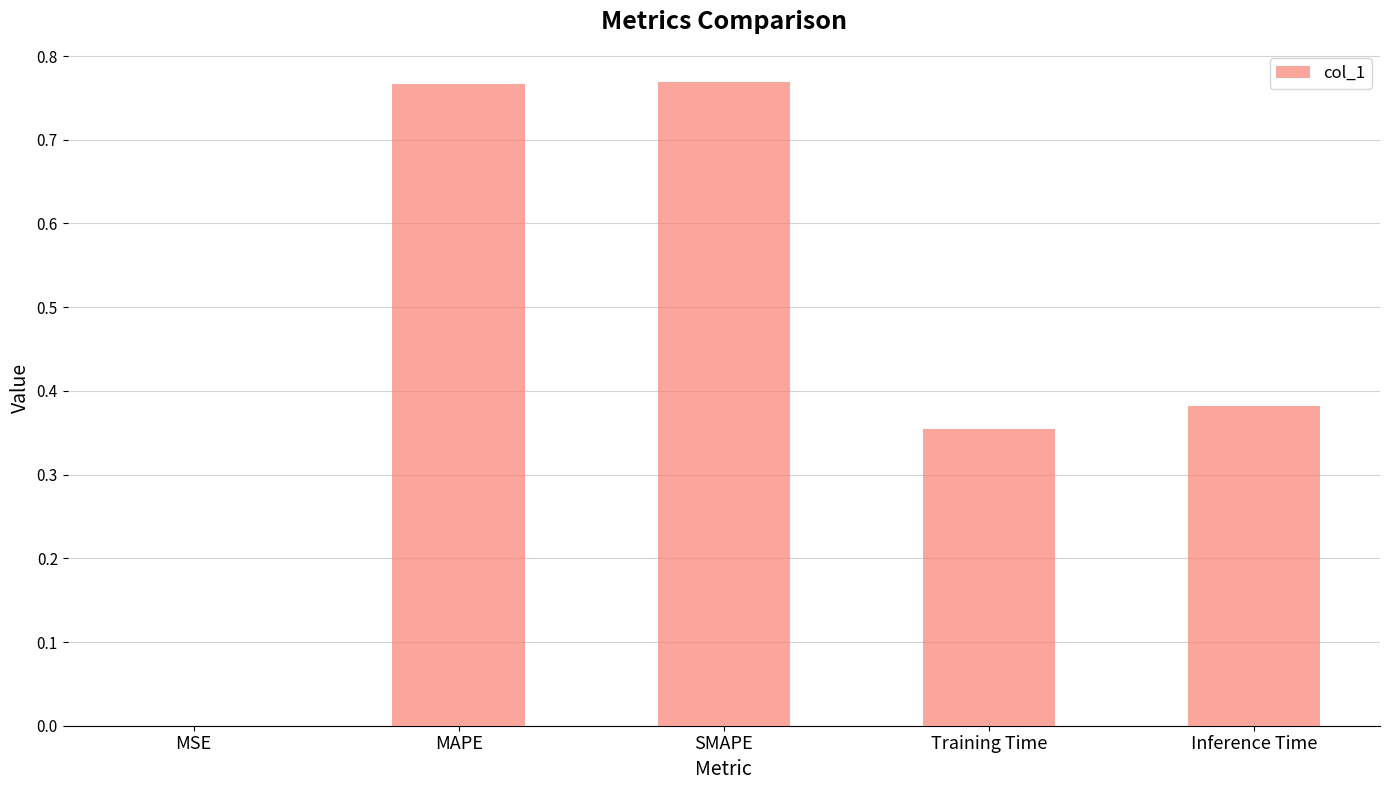

Between SMAPE and Inference Time, which is larger?

SMAPE